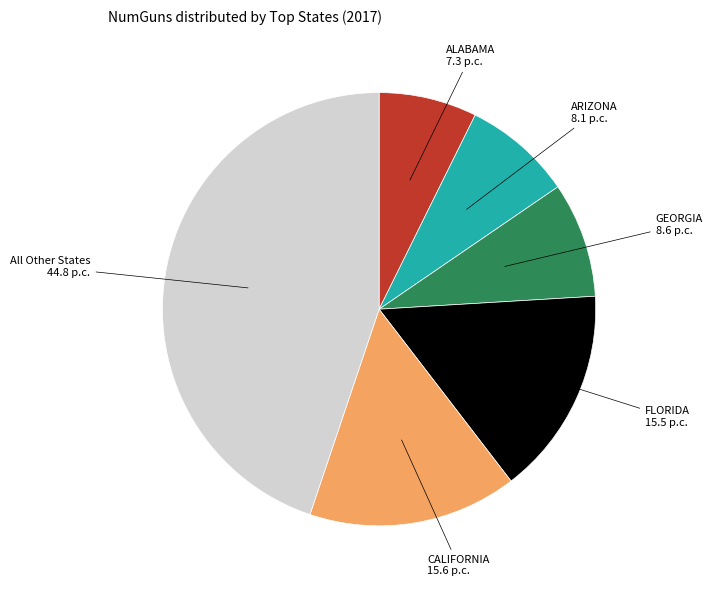

Does any single category account for the majority?

No